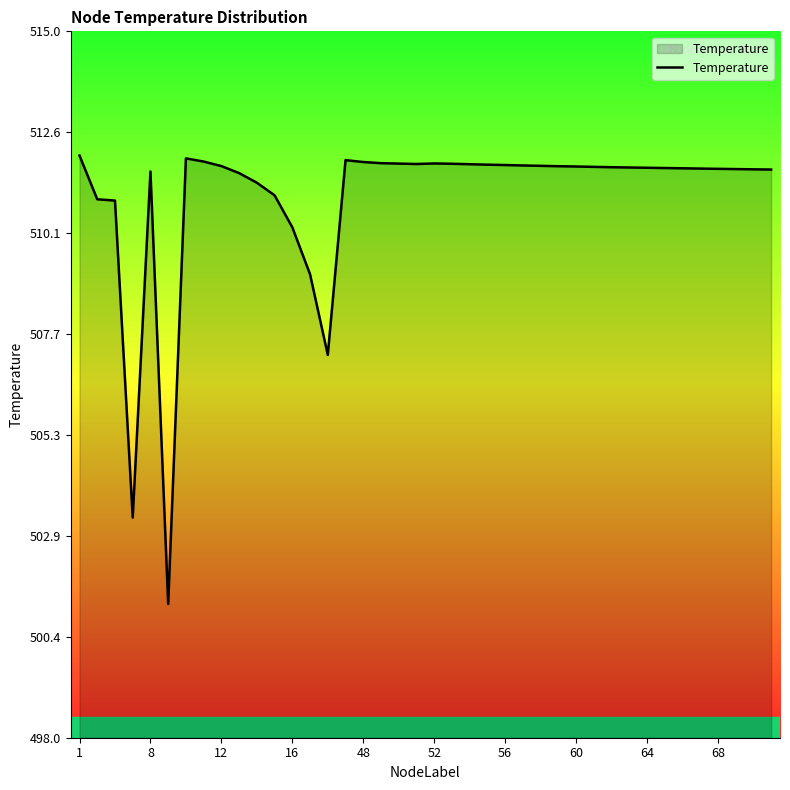

What is the minimum value shown in the chart?

501.2